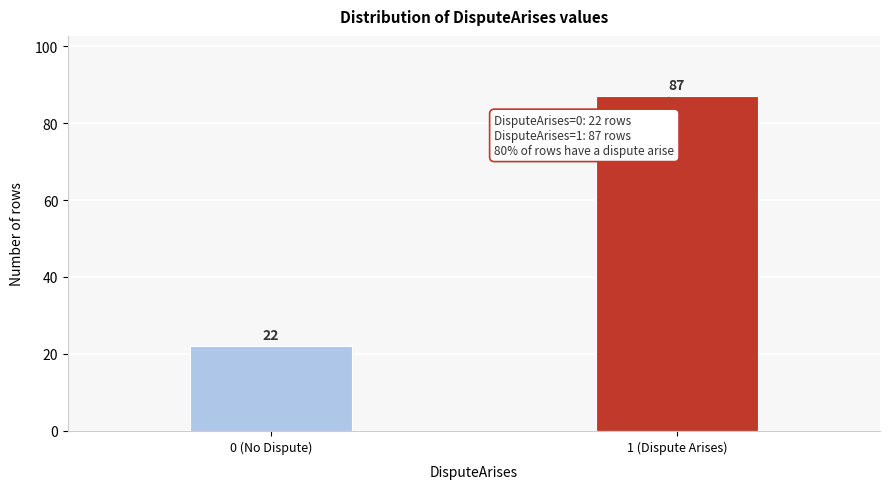

Reading right to left, transcribe all the data shown in this chart.

1 (Dispute Arises)=87	0 (No Dispute)=22